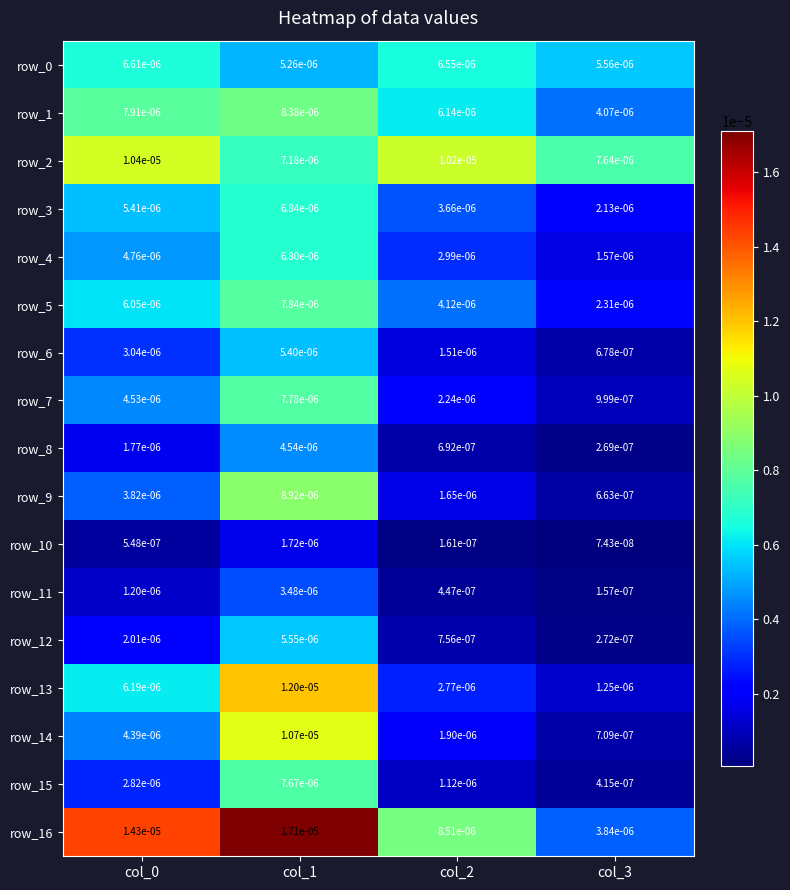

How many row_6 values are between 0 and 1?

4